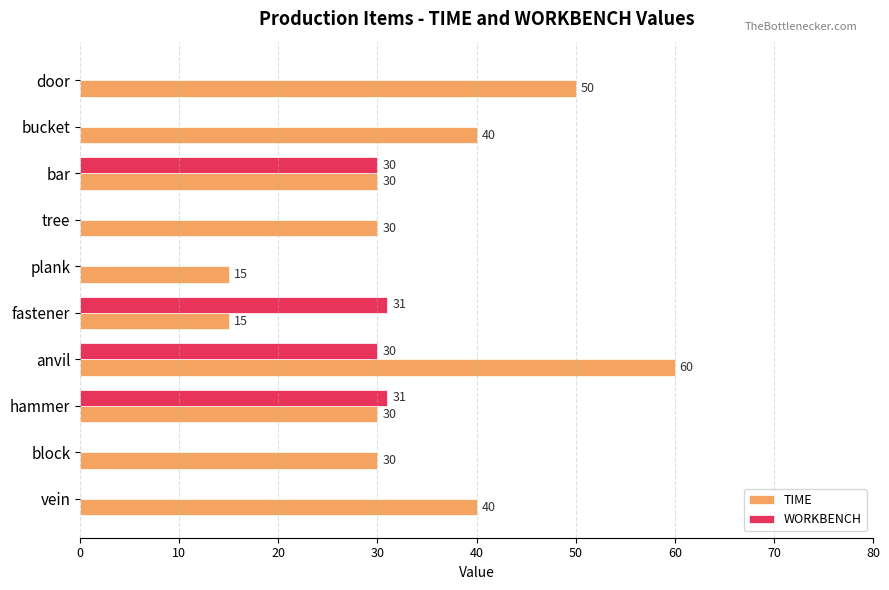

What is the sum of all TIME values?

340